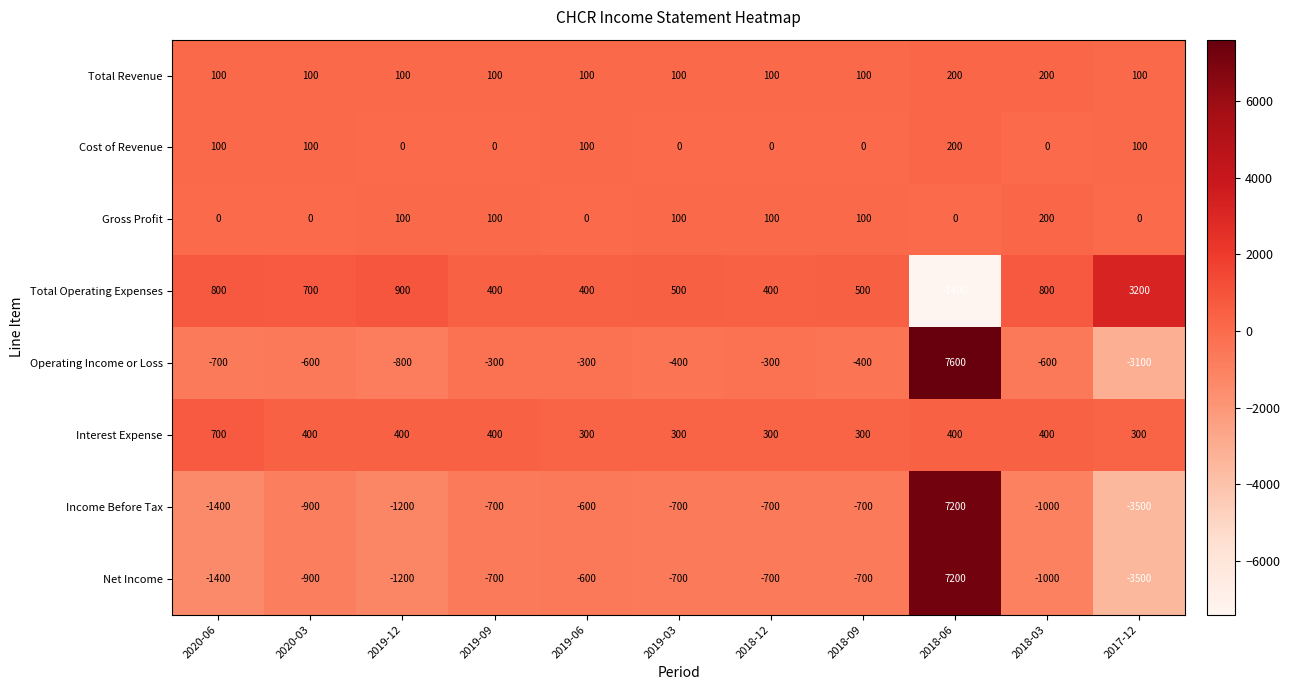

What is the sum of all Operating Income or Loss values?

100